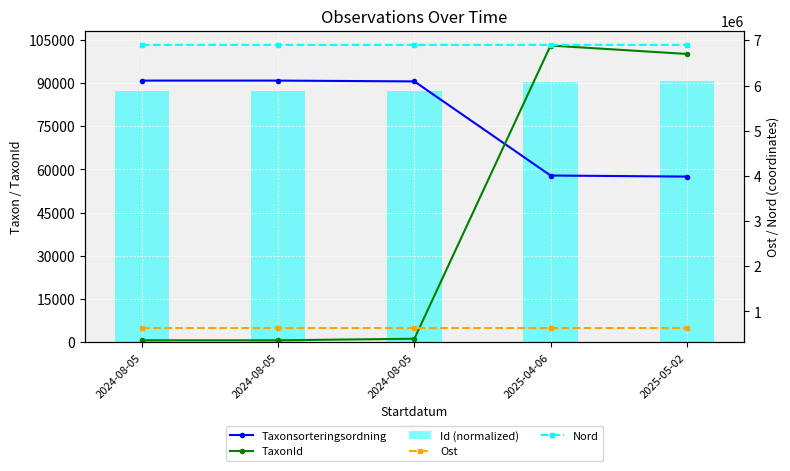

Which series changed the most between 2024-08-05 and 2025-04-06?

TaxonId